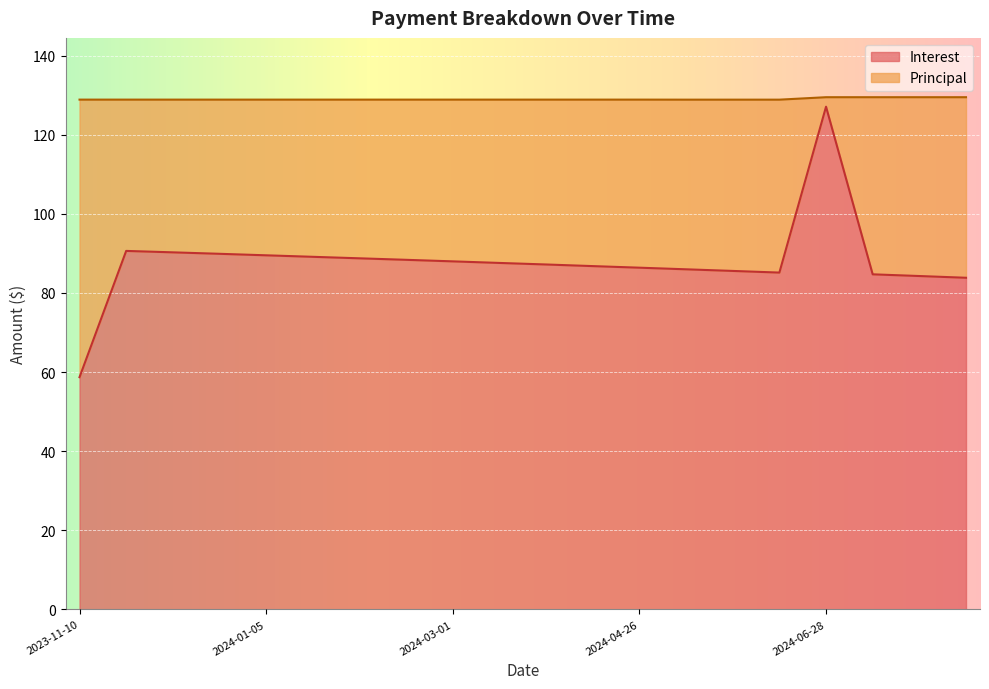

What is the value of the 13th point from the left?

86.4